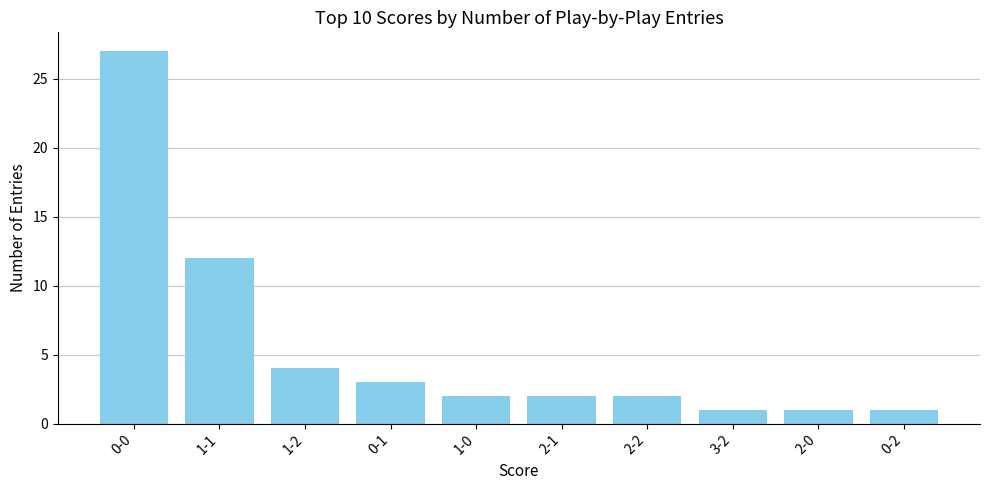

Between 2-2 and 2-0, which is larger?

2-2